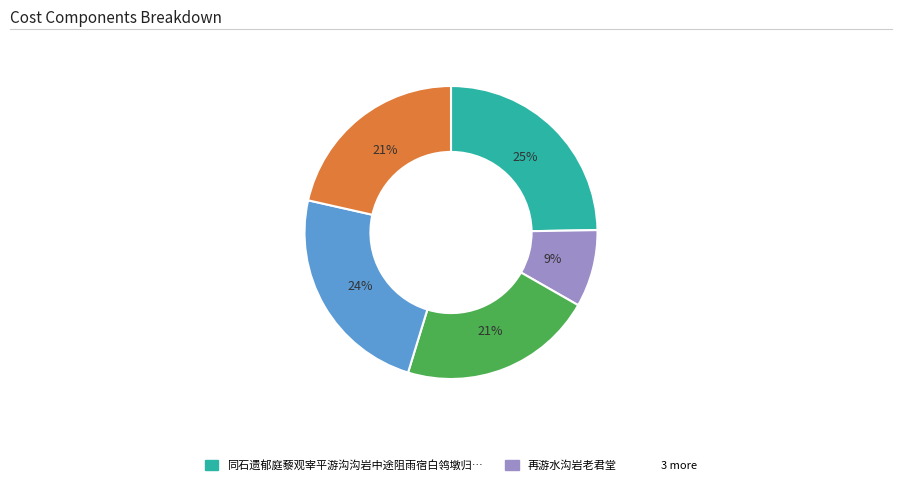

Is there any slice that represents more than half of the pie?

No